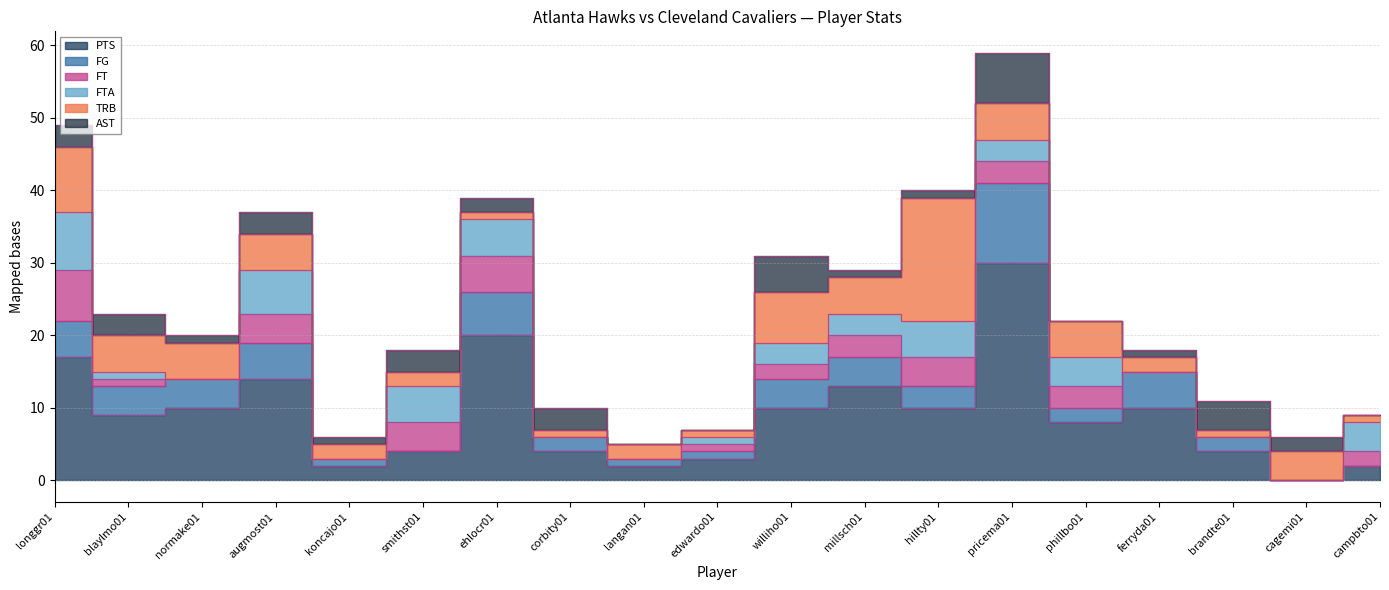

At which category does the chart reach its peak across all series?

pricema01